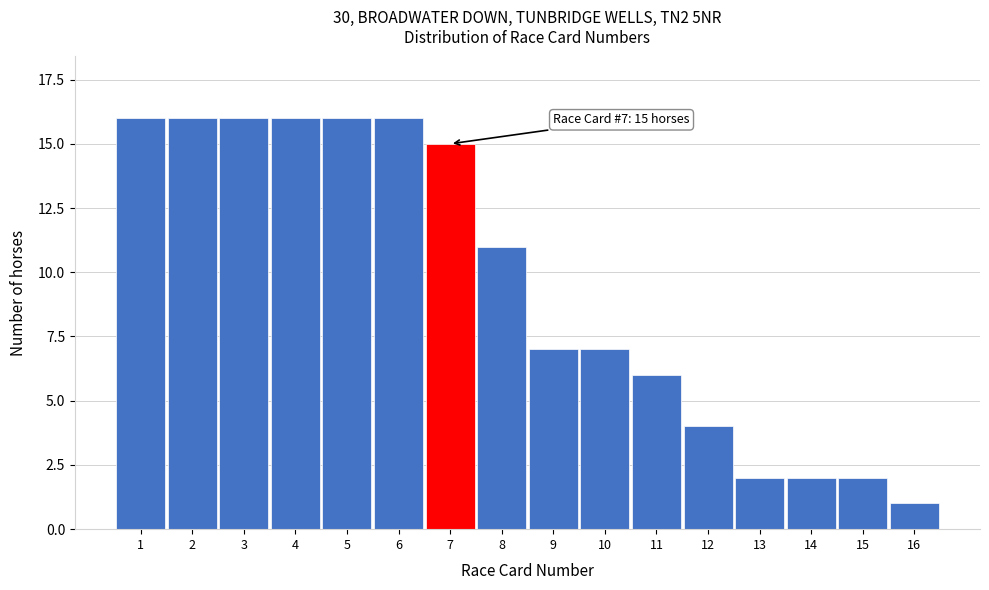

Reading right to left, transcribe all the data shown in this chart.

1	2	2	2	4	6	7	7	11	15	16	16	16	16	16	16